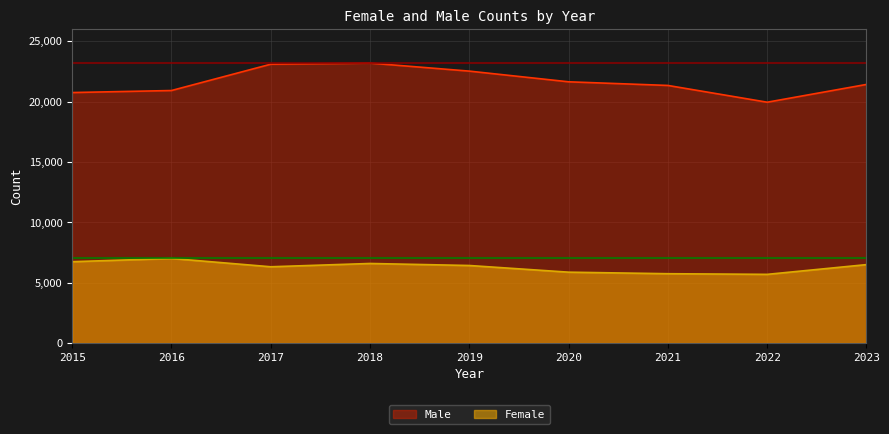

At which label does Male first exceed 21426?

2017